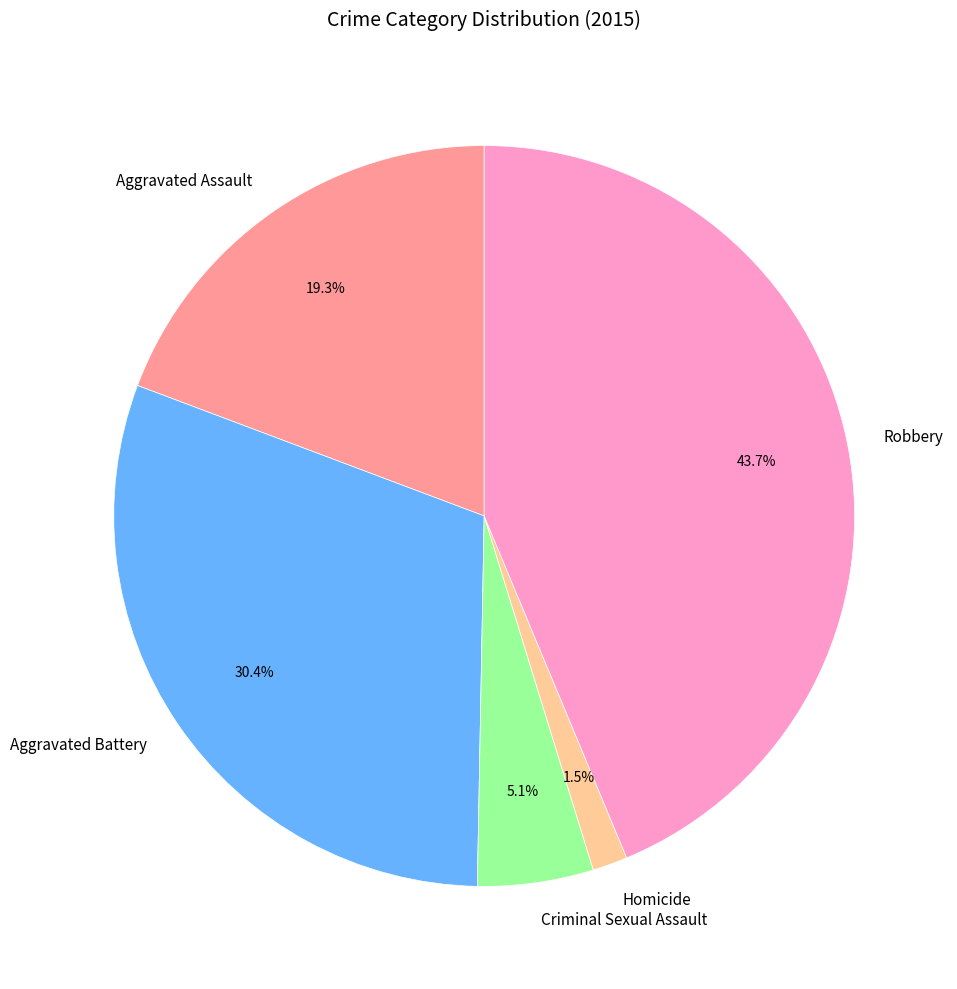

True or false: Robbery accounts for 39% of the total.

False